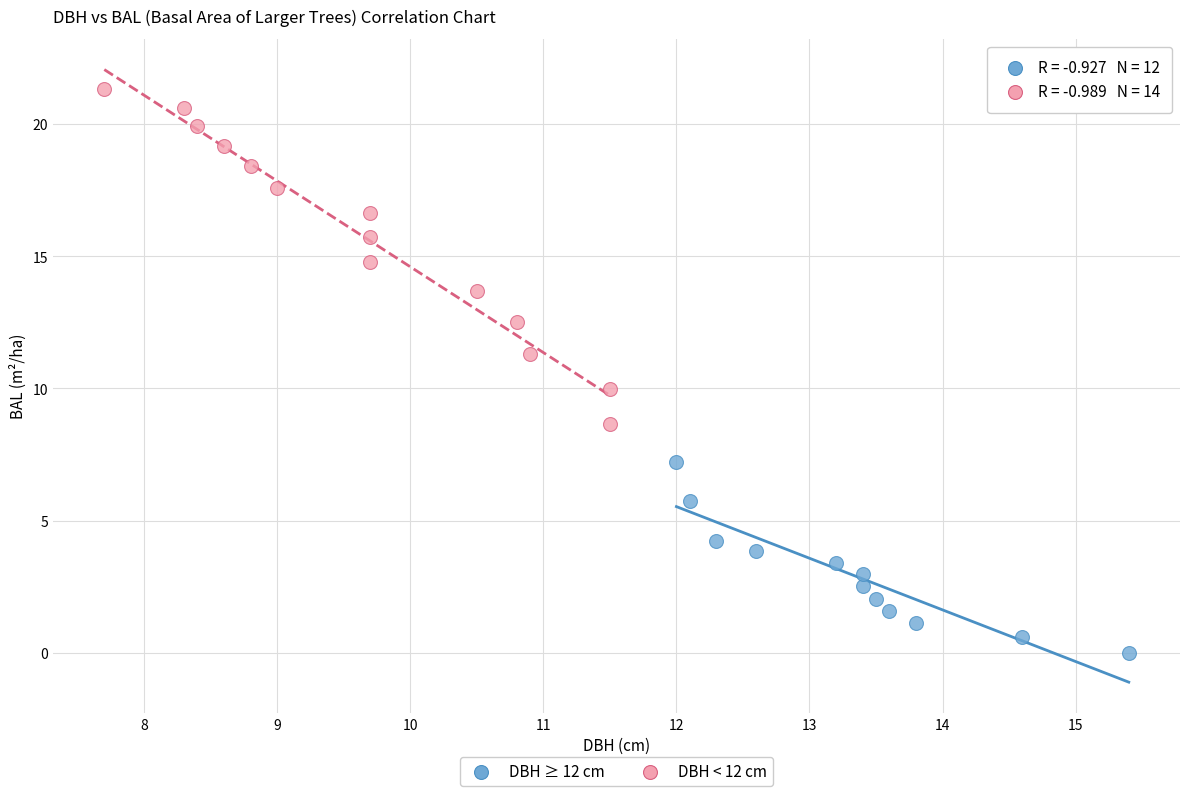

Which series contains the highest Y value?

DBH < 12 cm